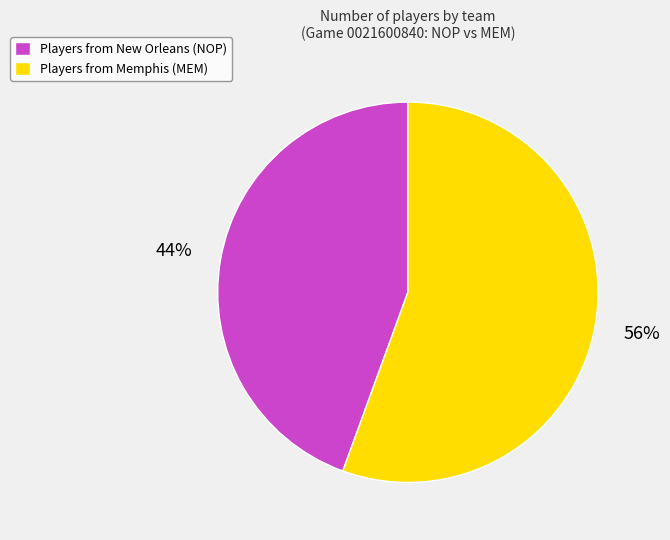

To the nearest percent, what is the combined percentage of Players from New Orleans (NOP) and Players from Memphis (MEM)?

100%